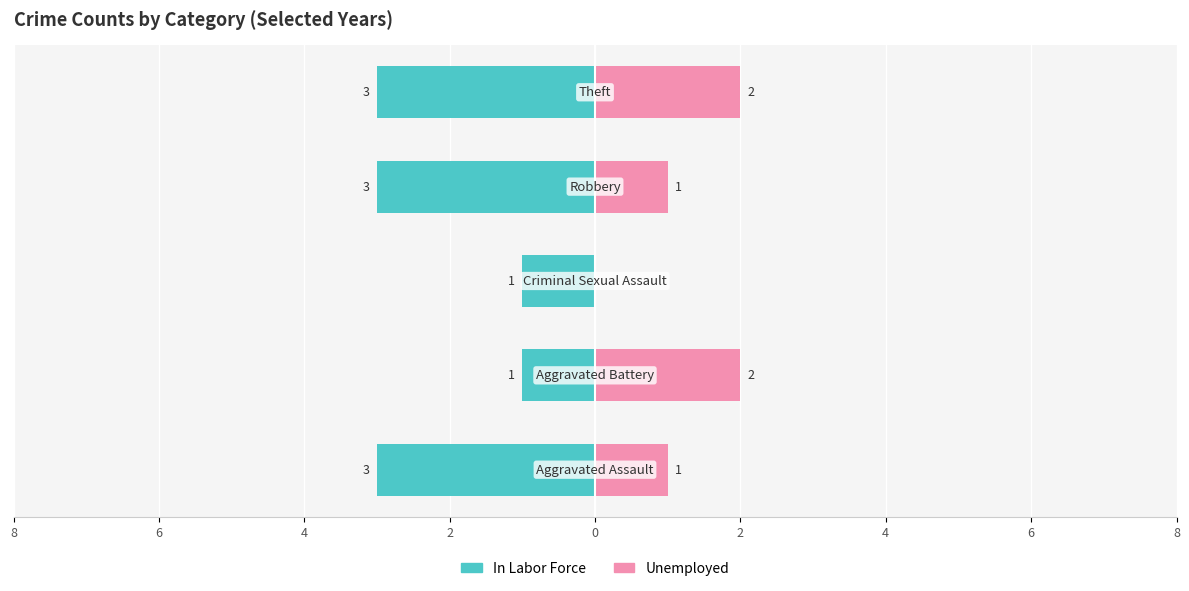

Read the In Labor Force value at 6.

-3